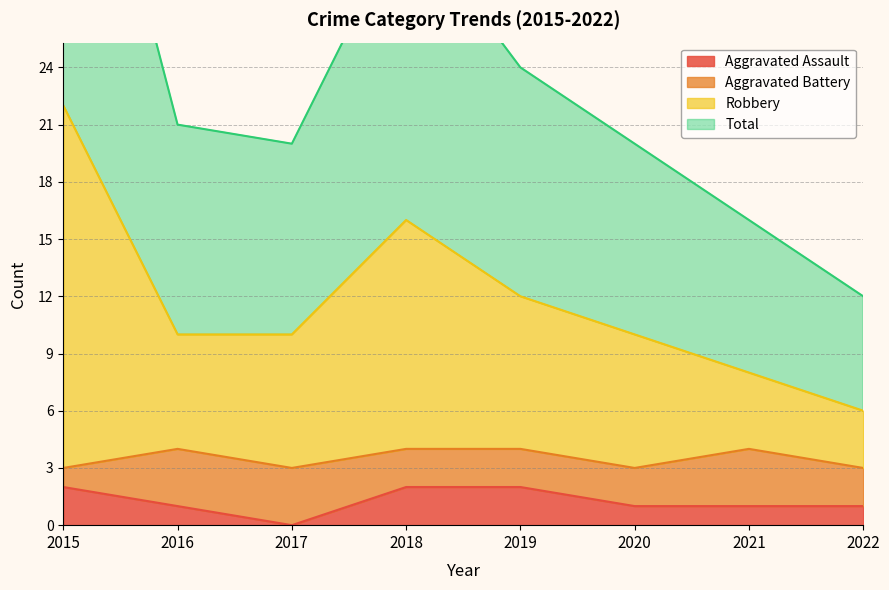

True or false: Robbery and Aggravated Assault intersect in this chart.

False